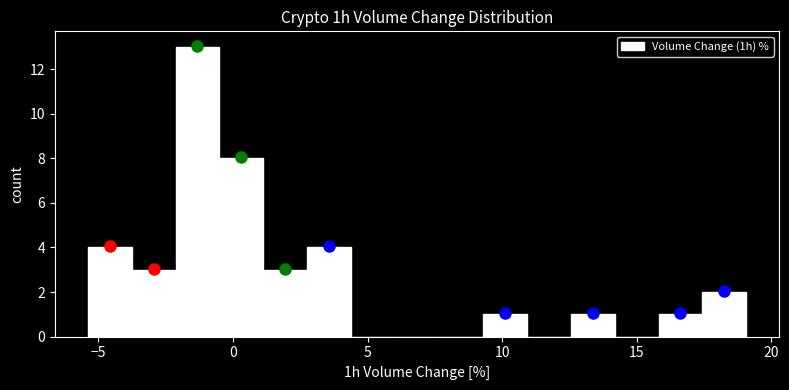

Around what value on the x-axis is the tallest bar? Give the approximate position of its centre, as read against the axis.

-1.5